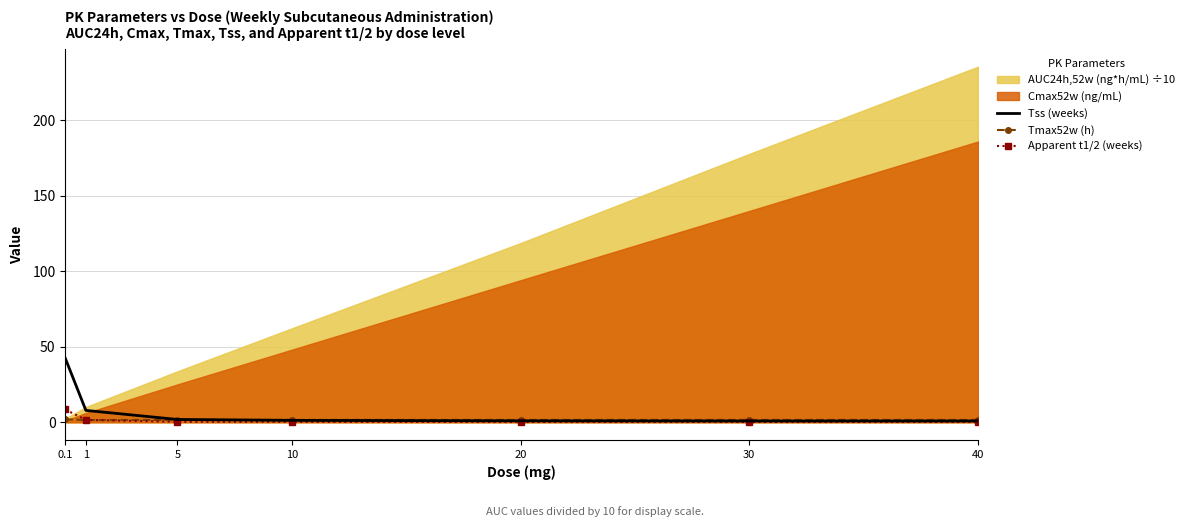

The Apparent t1/2 (weeks) series shows 0.2 at 40. True or false?

True